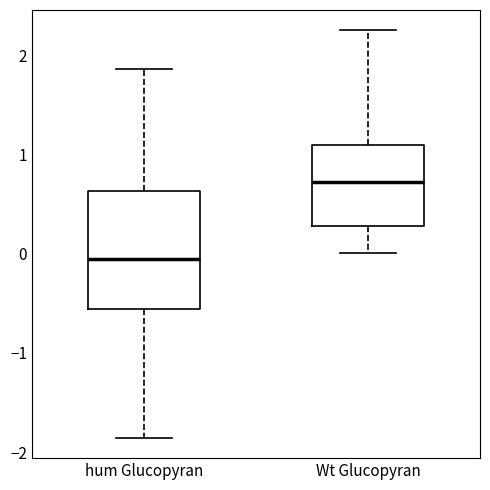

Reading left to right, transcribe this box plot: for each box, give where its median line is, the range the box spans, and where its two whiskers end, as read against the y-axis. The values are not printed on the chart, so give them approximately, as read against the axis.

hum Glucopyran: median -0.1, box -0.6 to 0.6, whiskers -1.9 to 1.9
Wt Glucopyran: median 0.7, box 0.3 to 1.1, whiskers 0.0 to 2.3